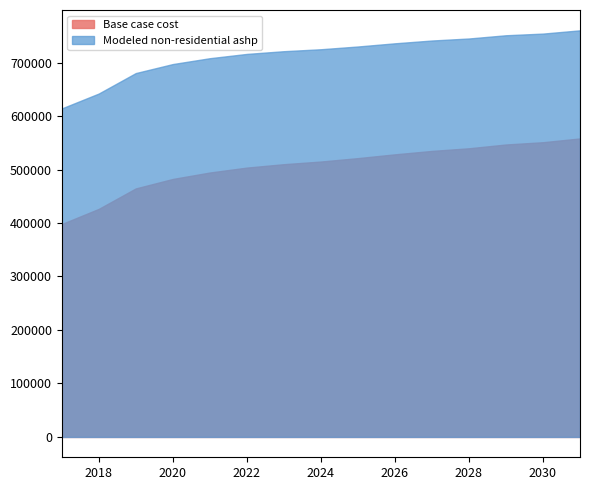

What is the difference between the maximum and second lowest values in the Base case cost series?

131719.6